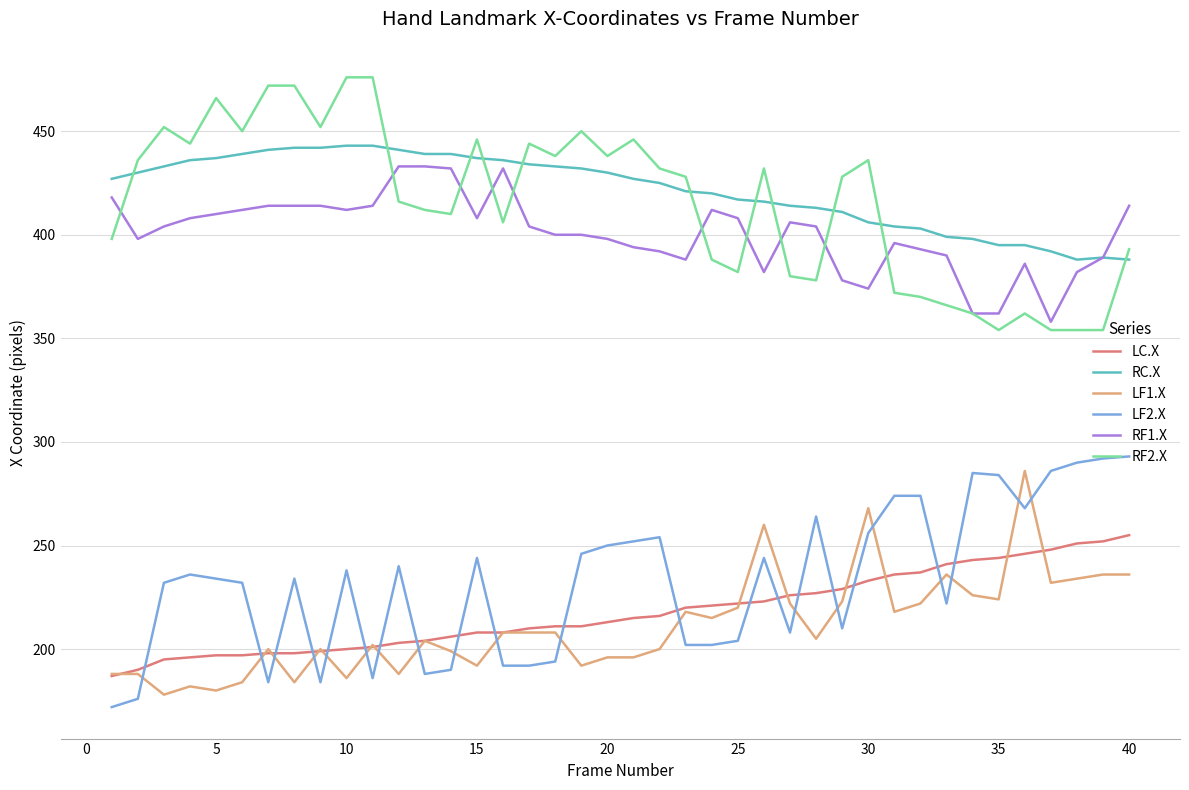

True or false: RF1.X and LF2.X cross at least once.

False